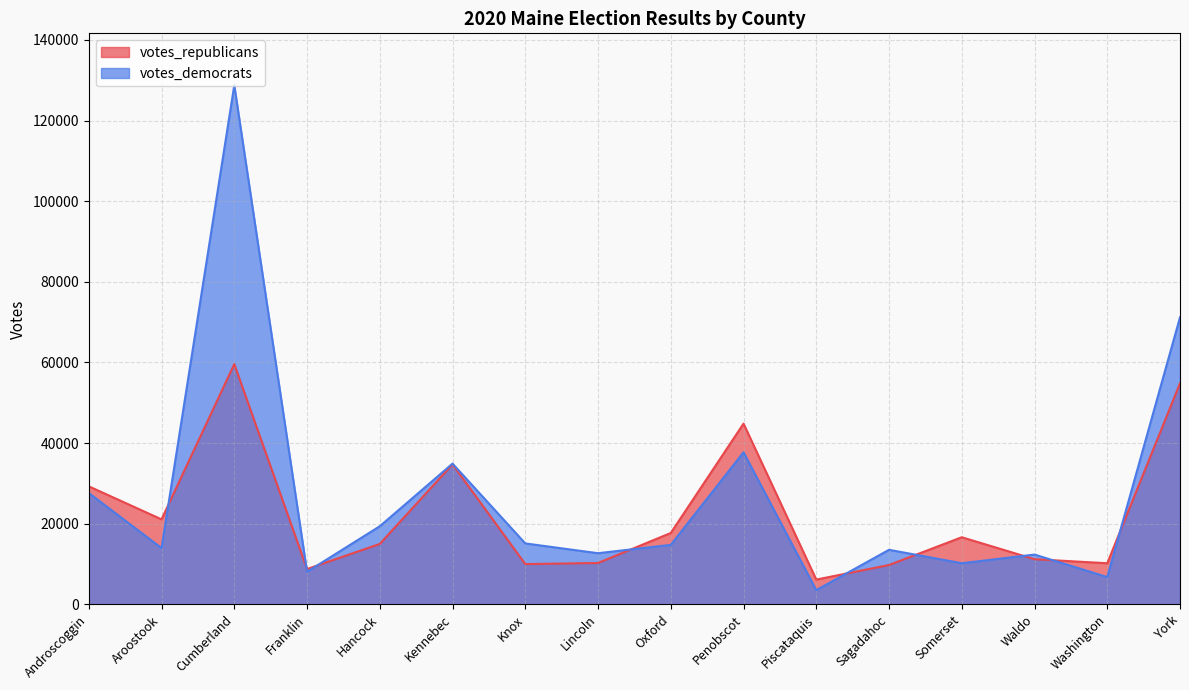

What are all the series names shown in the legend?

votes_republicans, votes_democrats